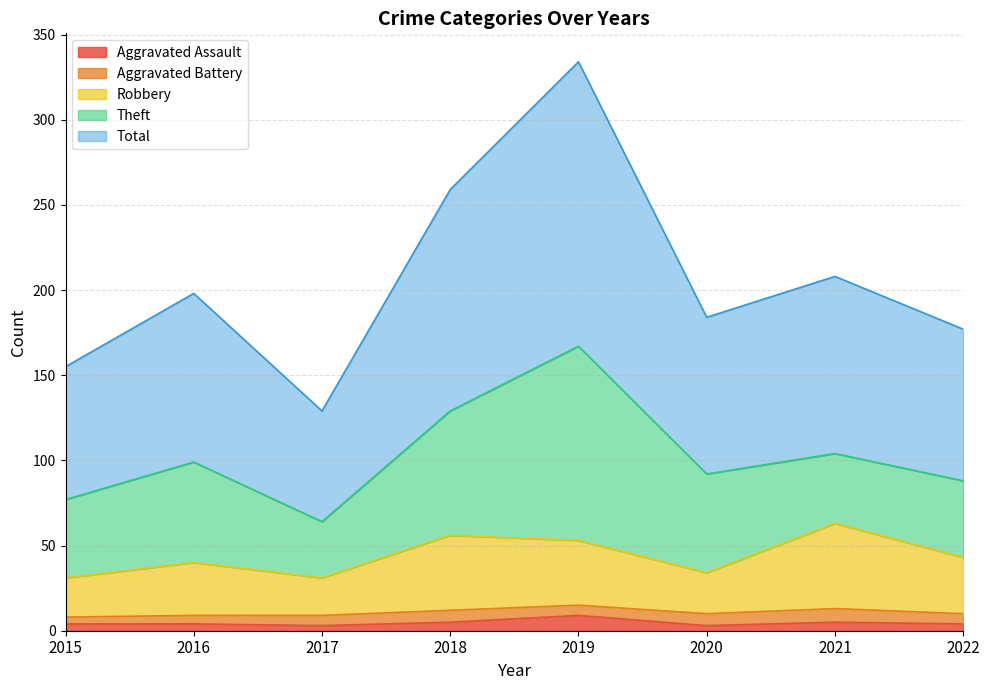

Which series has the largest total across all categories?

Total